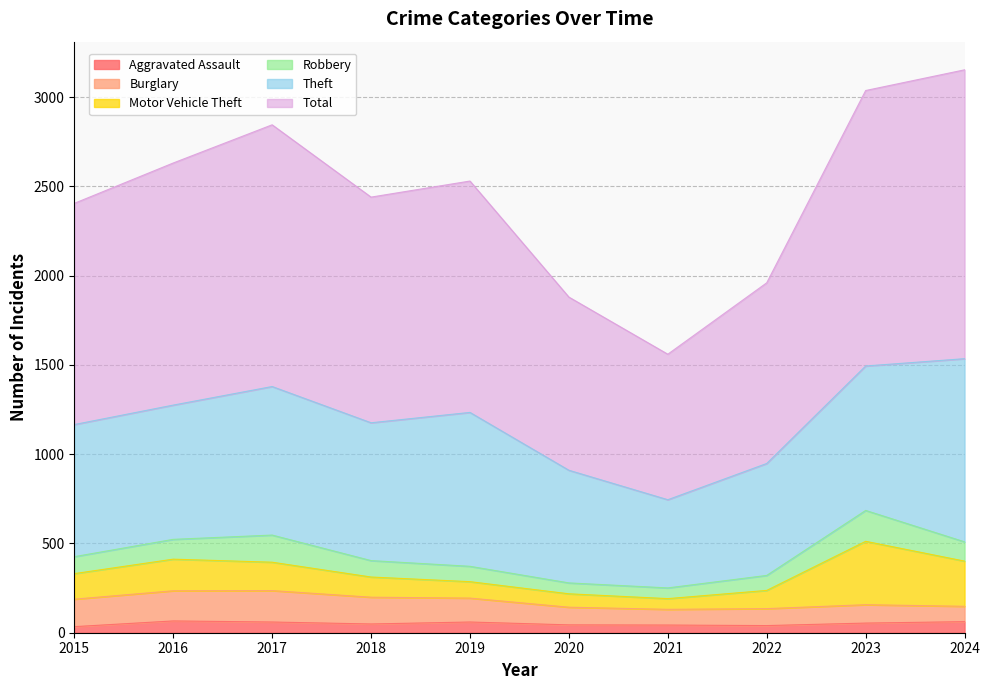

What is the value of the Total point at the 1st from the left?

1239